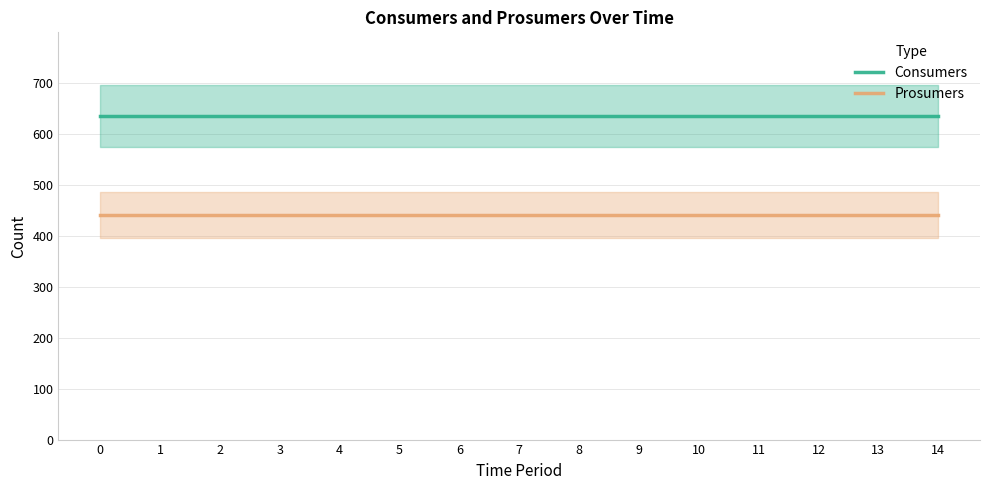

What are all the series names shown in the legend?

Consumers, Prosumers